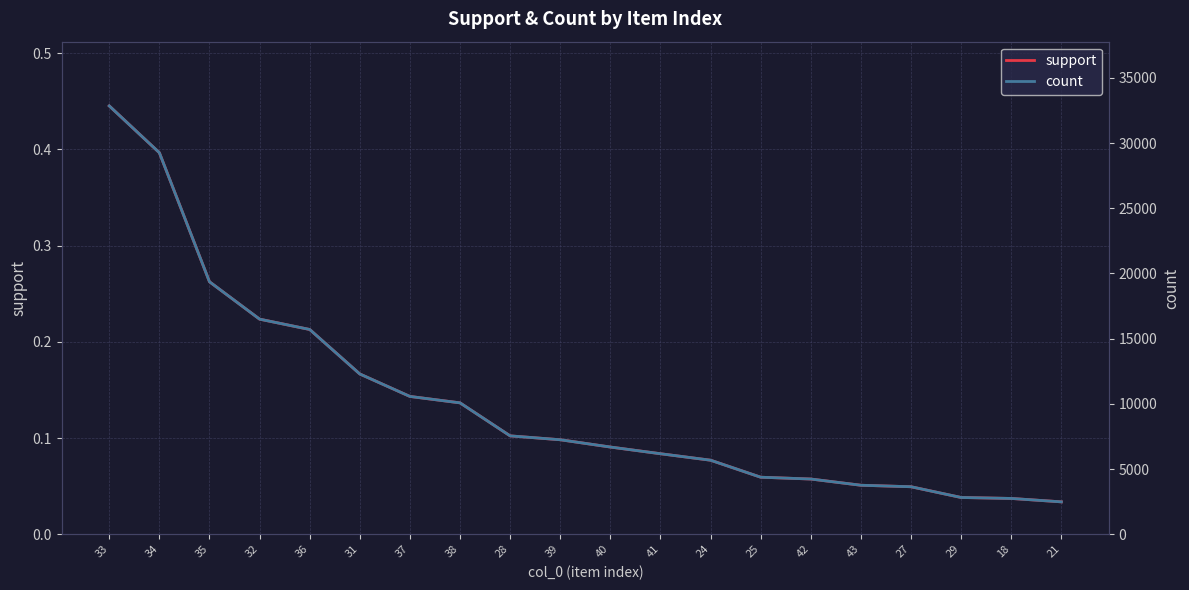

Between 34 and 29, which series saw the biggest shift?

count